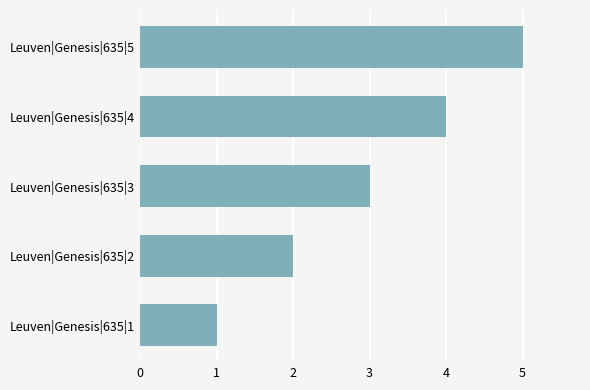

Approximately how many times larger is the value at Leuven|Genesis|635|3 compared to Leuven|Genesis|635|2?

1.5